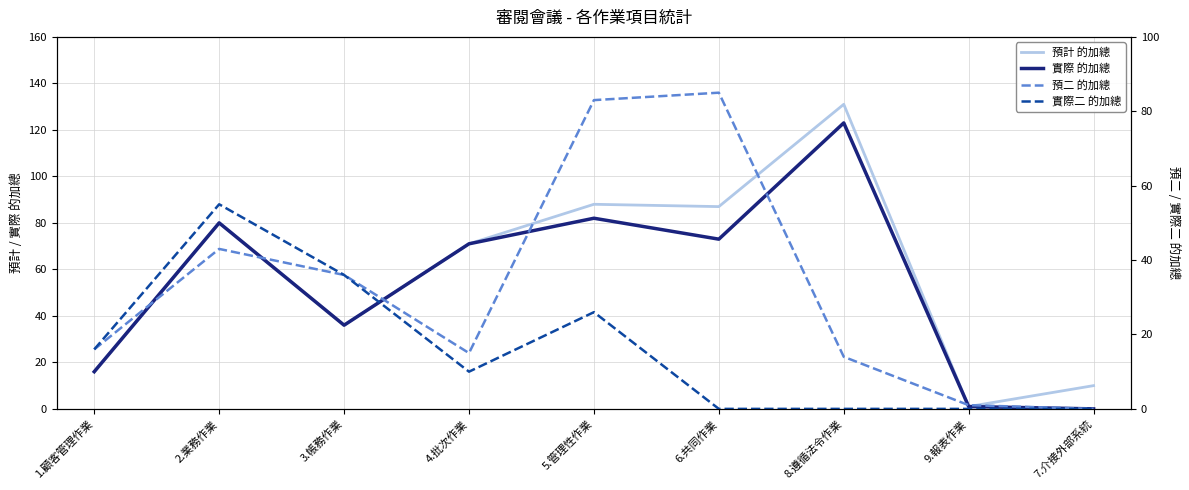

How many interior local valleys does the 實際 的加總 series have?

2